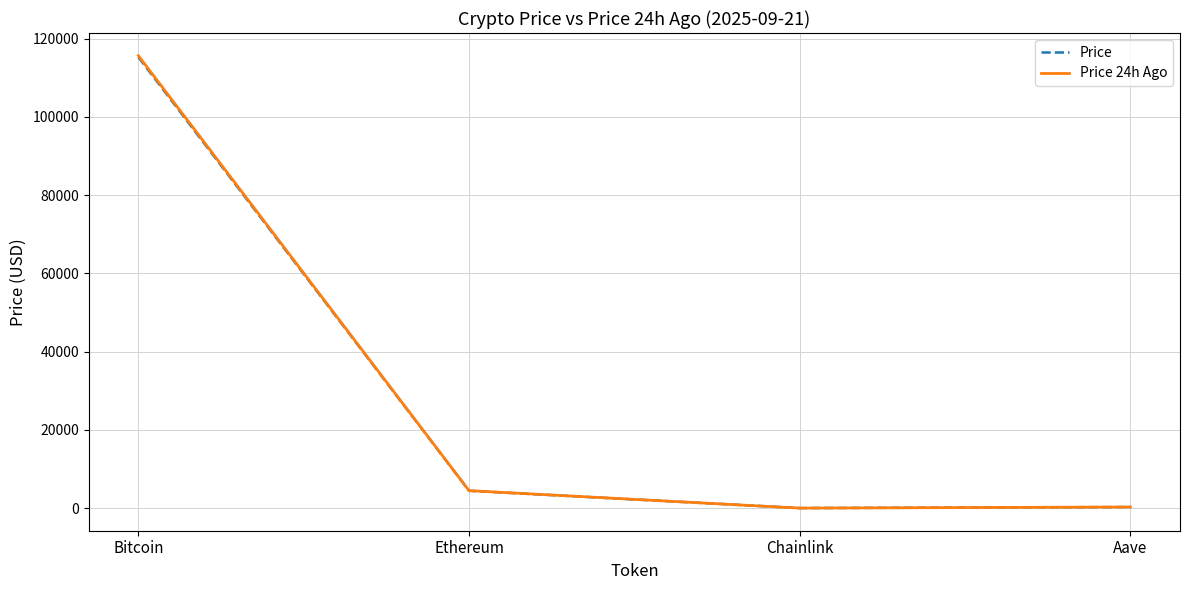

True or false: Price 24h Ago has more than 1 points higher than both neighbors.

False